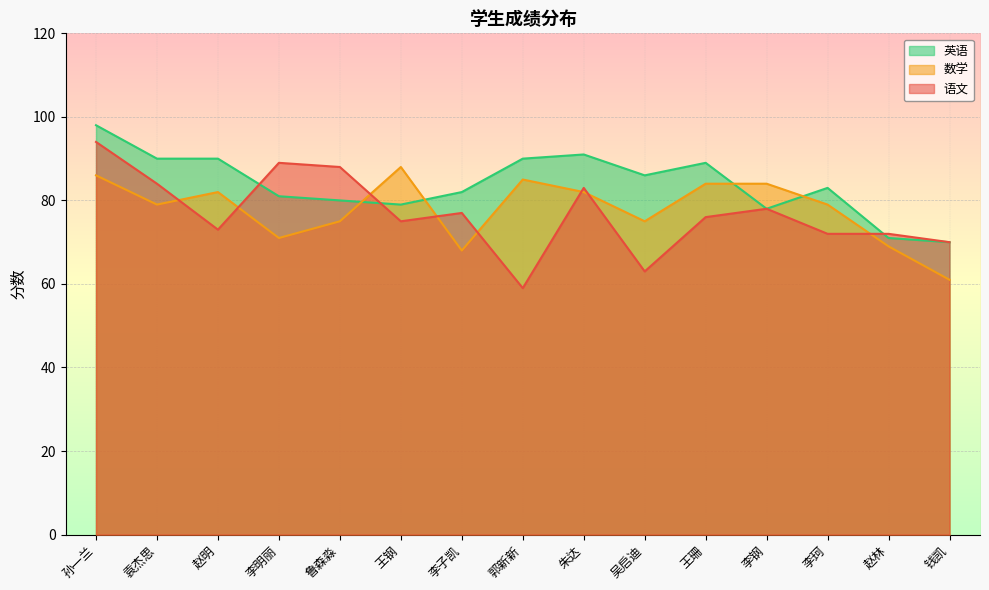

What is the value of the 数学 point at the 4th from the left?

71